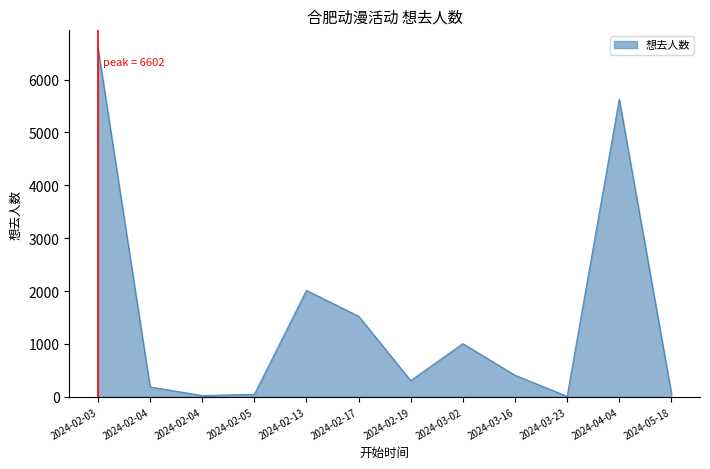

Does the chart have visible grid lines?

No